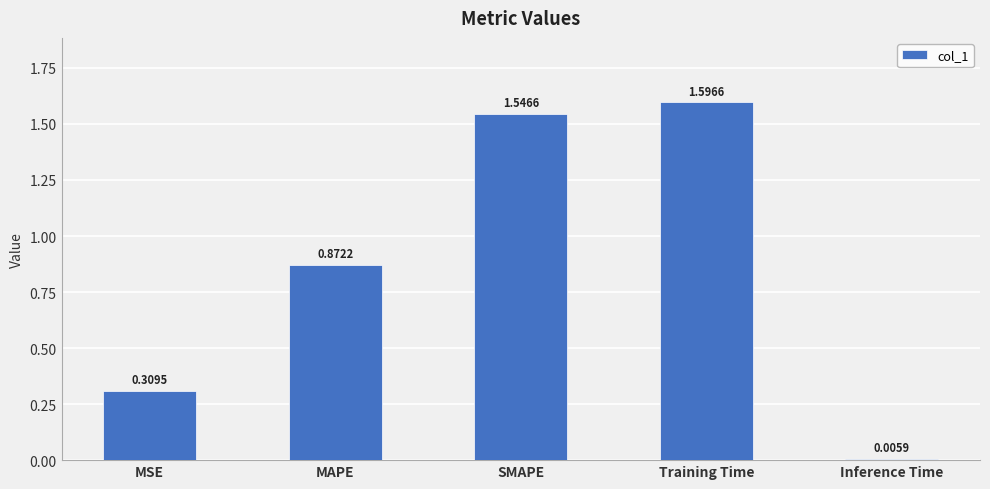

Which has a higher value, MAPE or Training Time?

Training Time